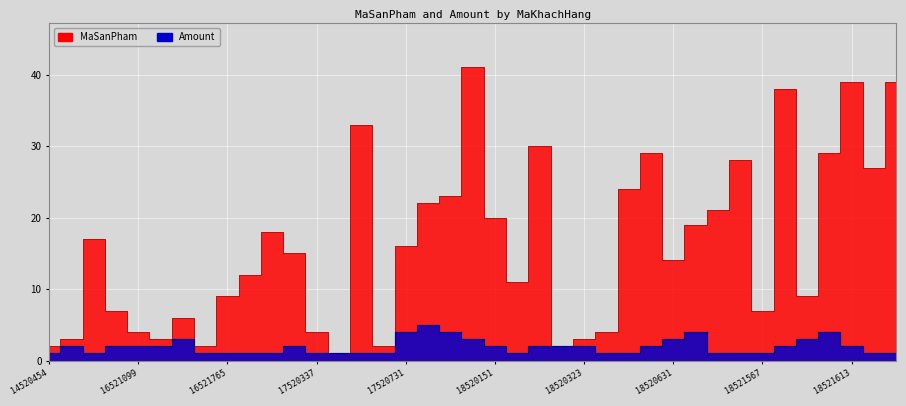

Which has a higher value, 22 or 38?

38